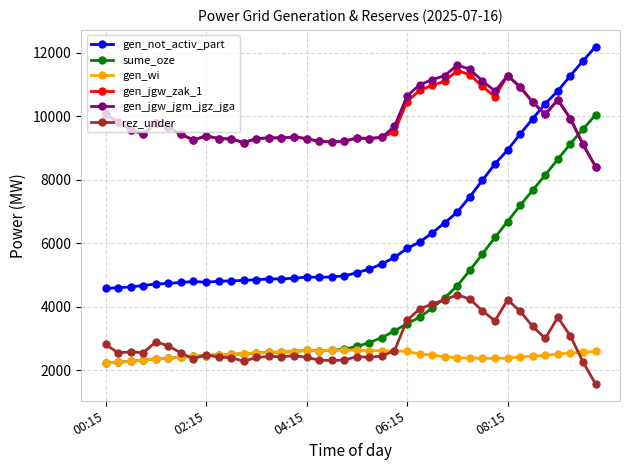

True or false: rez_under has more than 2 interior local peaks.

True